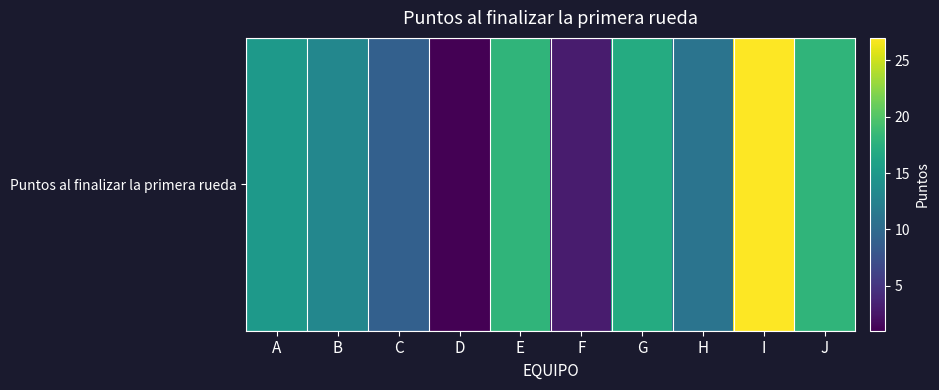

How many data points are less than 15?

5